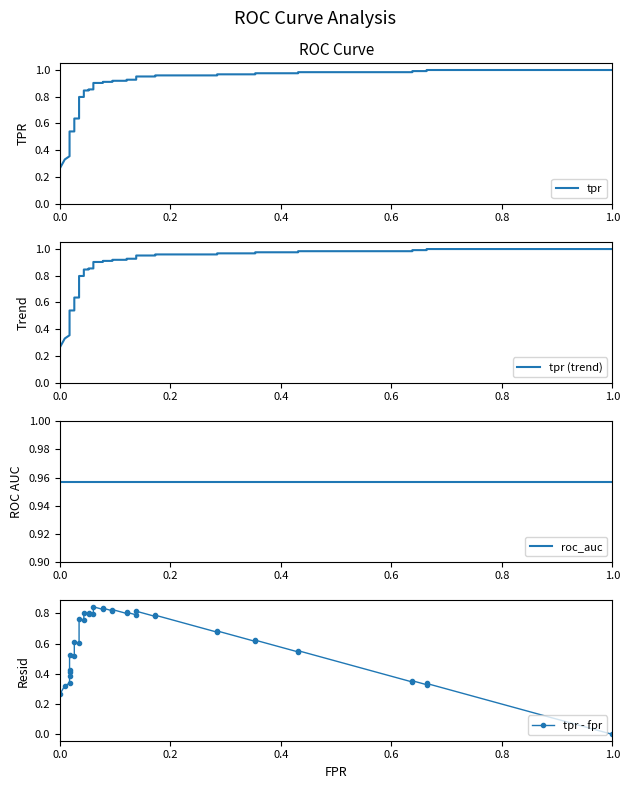

How many lines are shown in the chart?

4